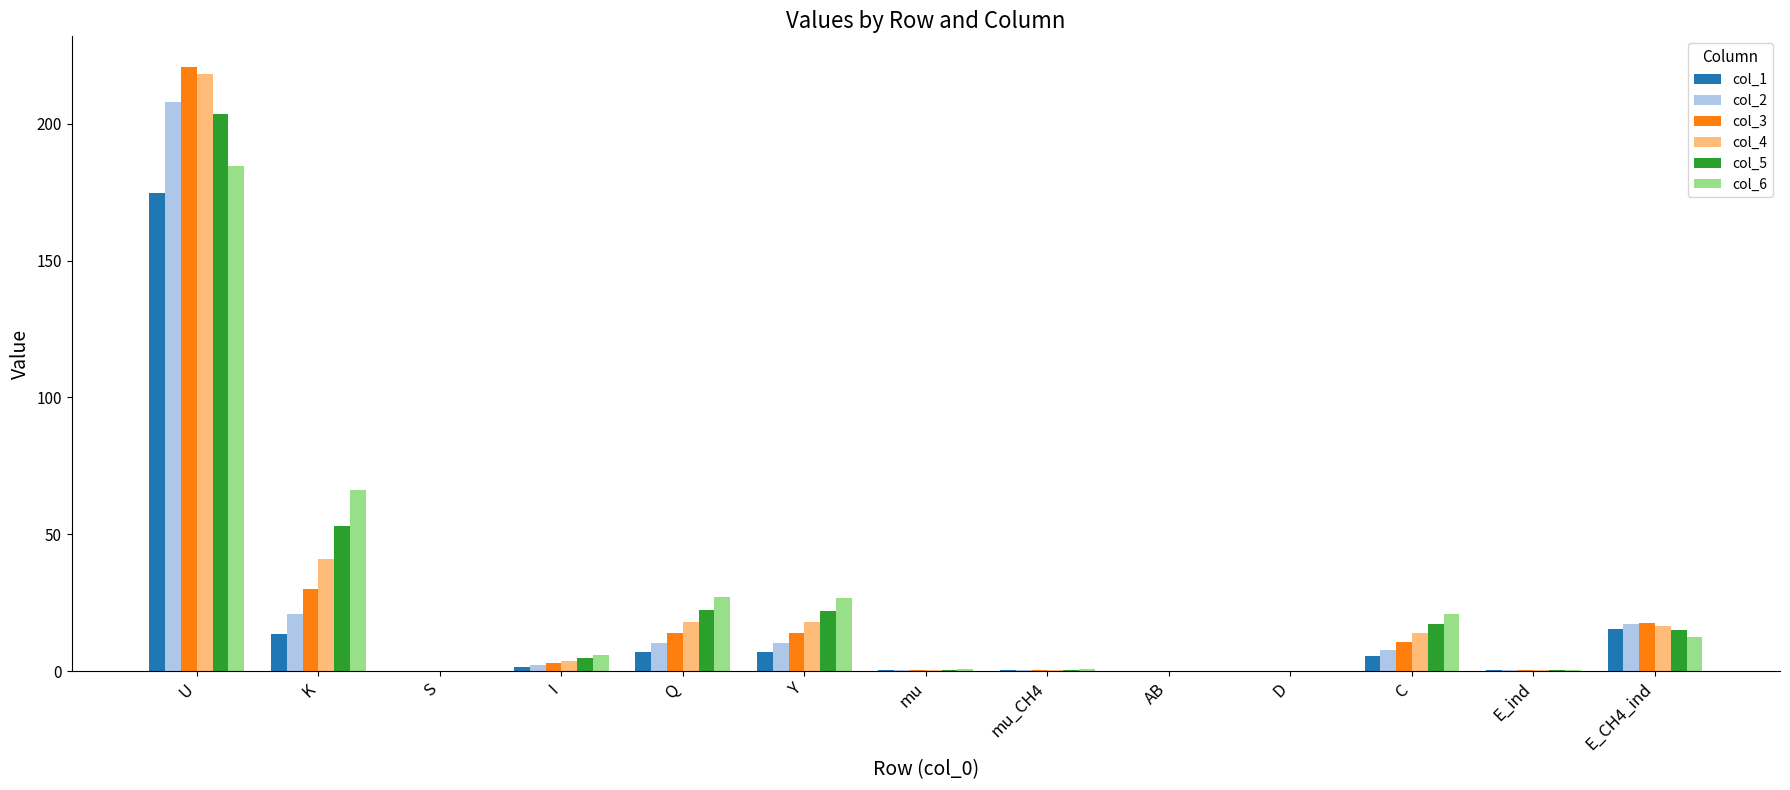

Which series has the largest range (max minus min)?

col_3